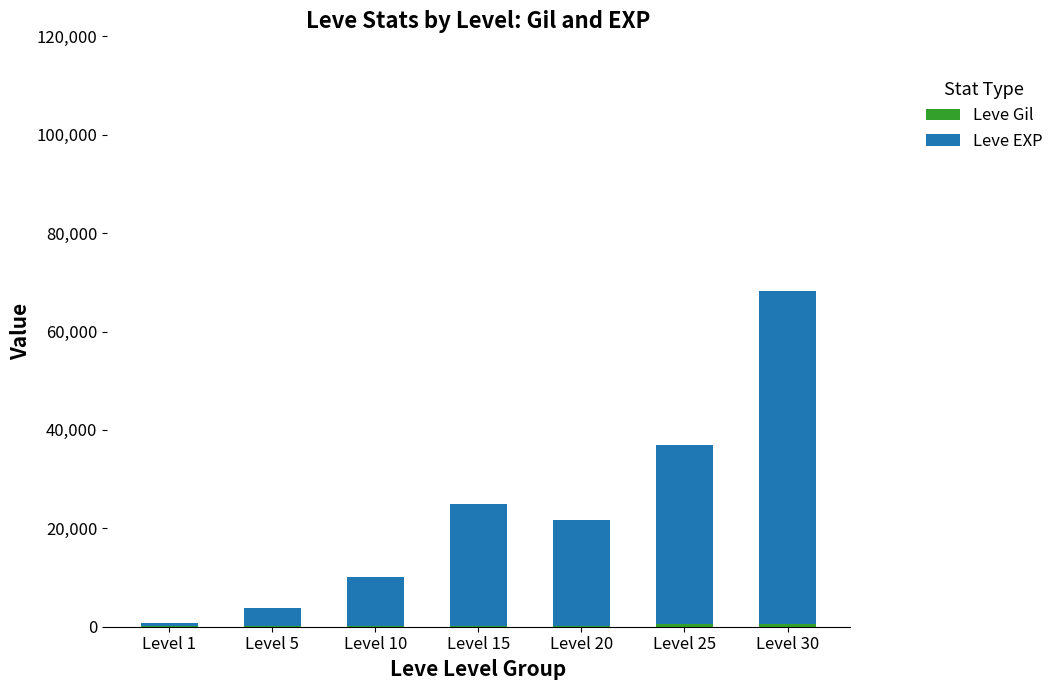

At which category is the sum across all series the highest?

Level 30